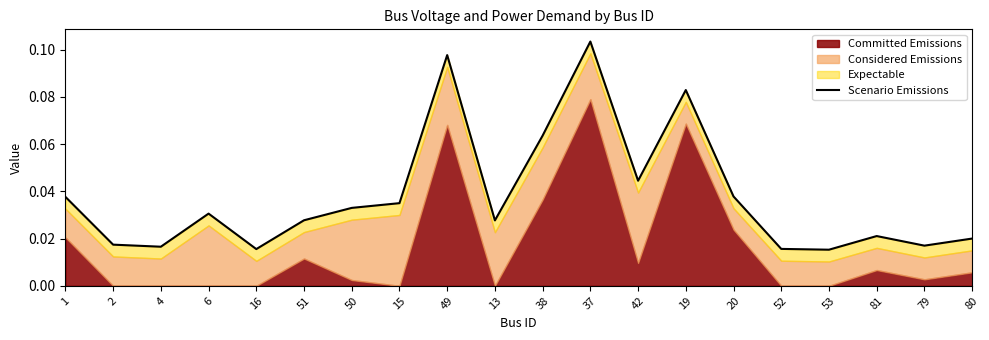

Which category has the lowest value across all series?

53